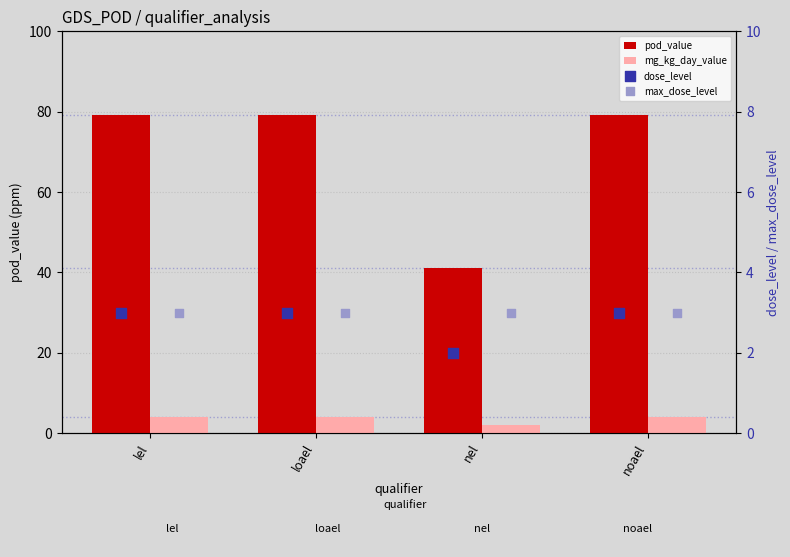

Which series contains the highest Y value?

pod_value